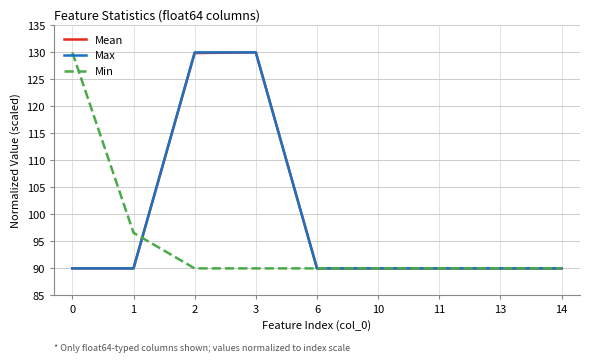

What is the minimum value shown in the chart?

90.0